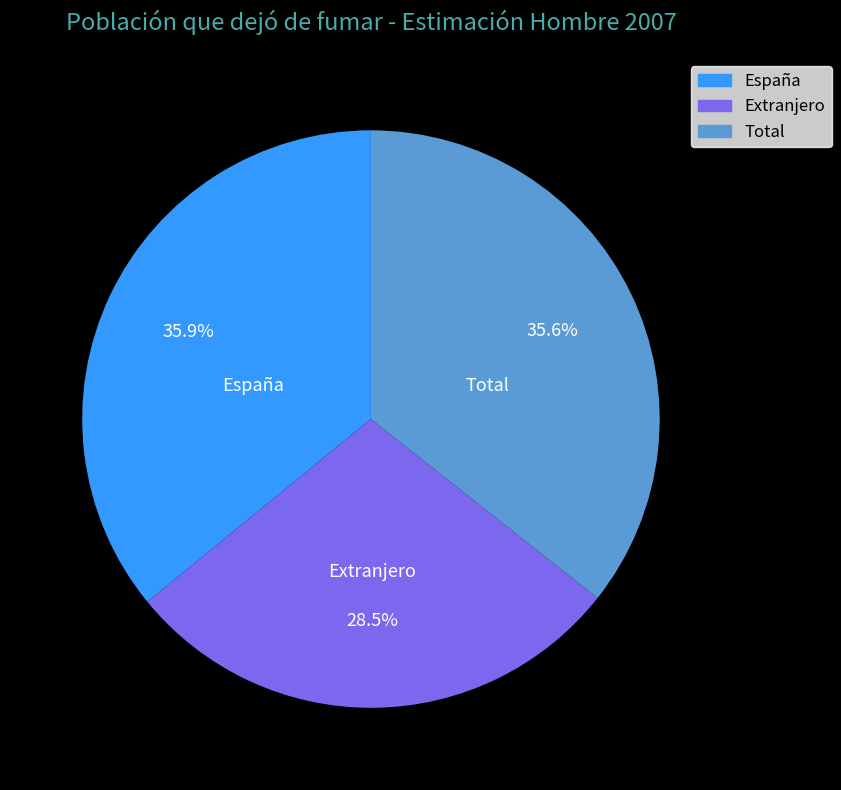

What is the smallest slice in the pie chart?

Extranjero